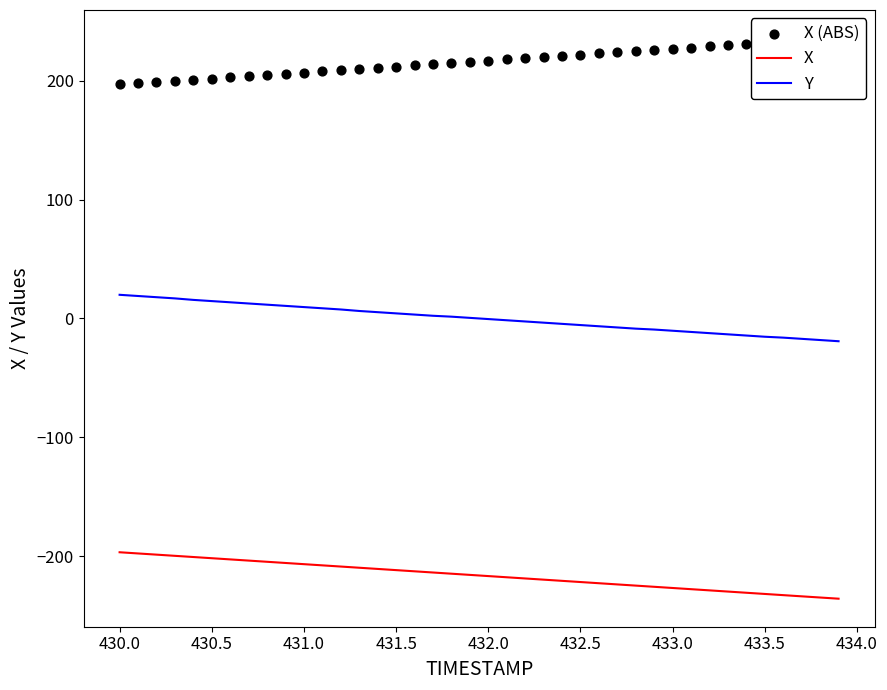

Which series reaches the maximum Y coordinate?

X (ABS)